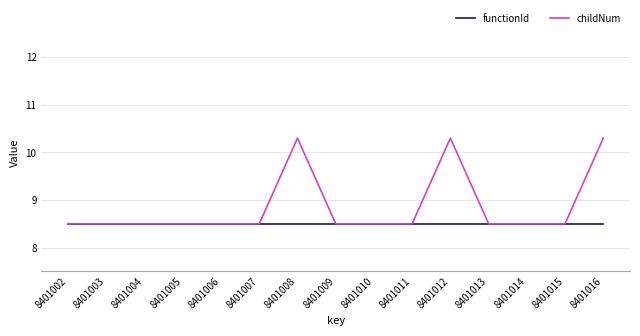

How many lines are shown in the chart?

2